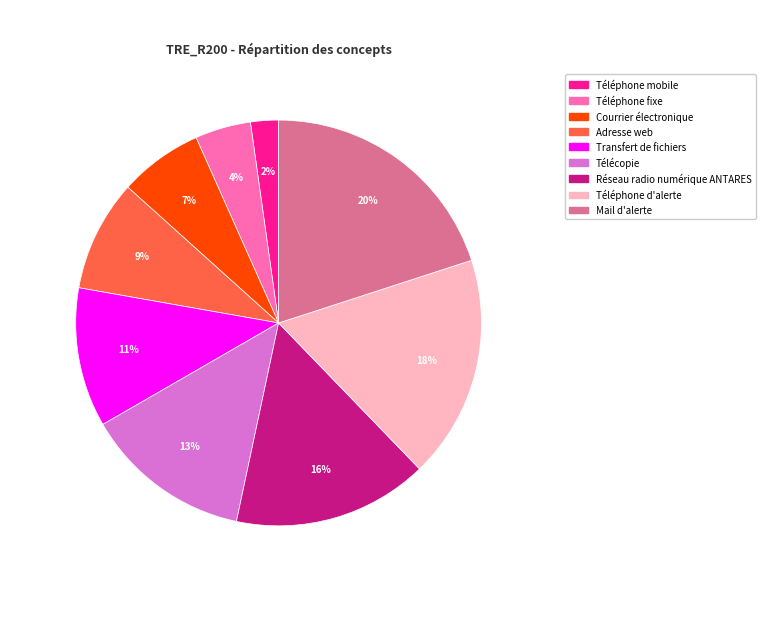

Which category has the smallest portion of the pie?

Téléphone mobile